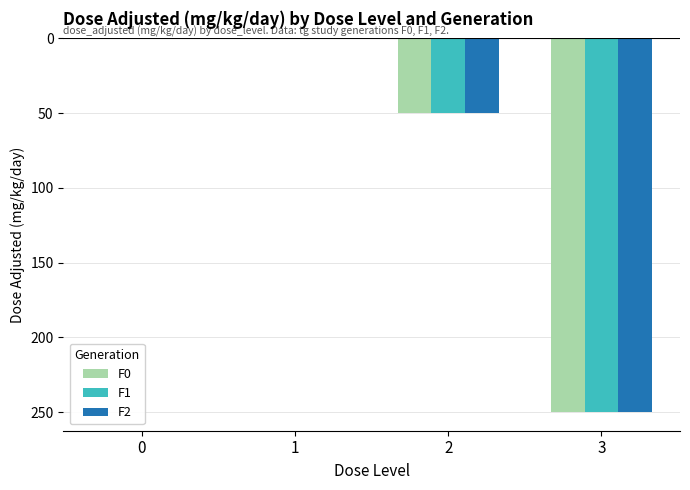

What is the value of the F0 bar at the 2nd from the left?

-0.5